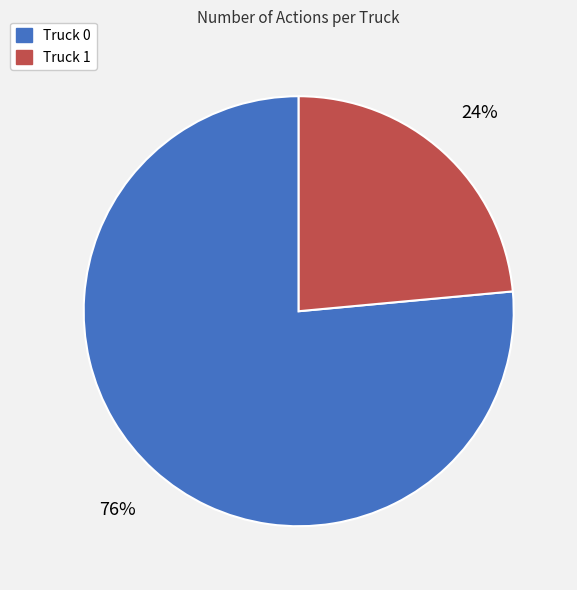

Is there a majority slice in this chart?

Yes